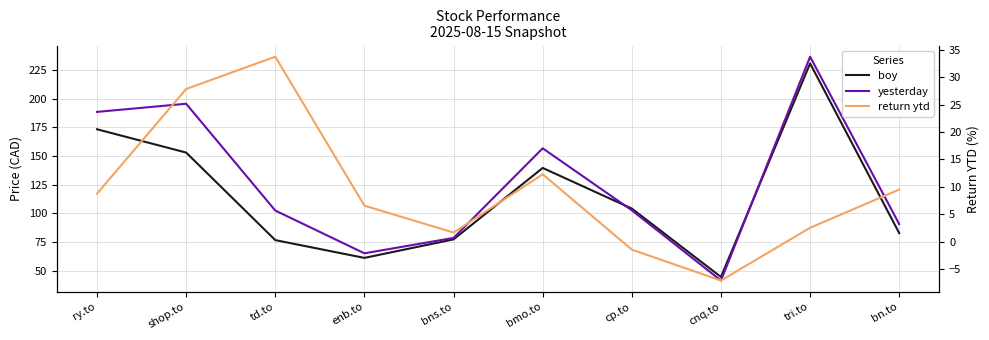

Reading left to right, extract all data points from this chart.

boy: ry.to=173.3	shop.to=153.0	td.to=76.5	enb.to=61.0	bns.to=77.2	bmo.to=139.6	cp.to=104.1	cnq.to=44.4	tri.to=230.8	bn.to=82.6
yesterday: ry.to=188.5	shop.to=195.6	td.to=102.3	enb.to=65.0	bns.to=78.5	bmo.to=156.7	cp.to=102.6	cnq.to=41.2	tri.to=236.7	bn.to=90.5
return ytd: ry.to=8.8	shop.to=27.9	td.to=33.7	enb.to=6.6	bns.to=1.7	bmo.to=12.3	cp.to=-1.5	cnq.to=-7.1	tri.to=2.5	bn.to=9.5